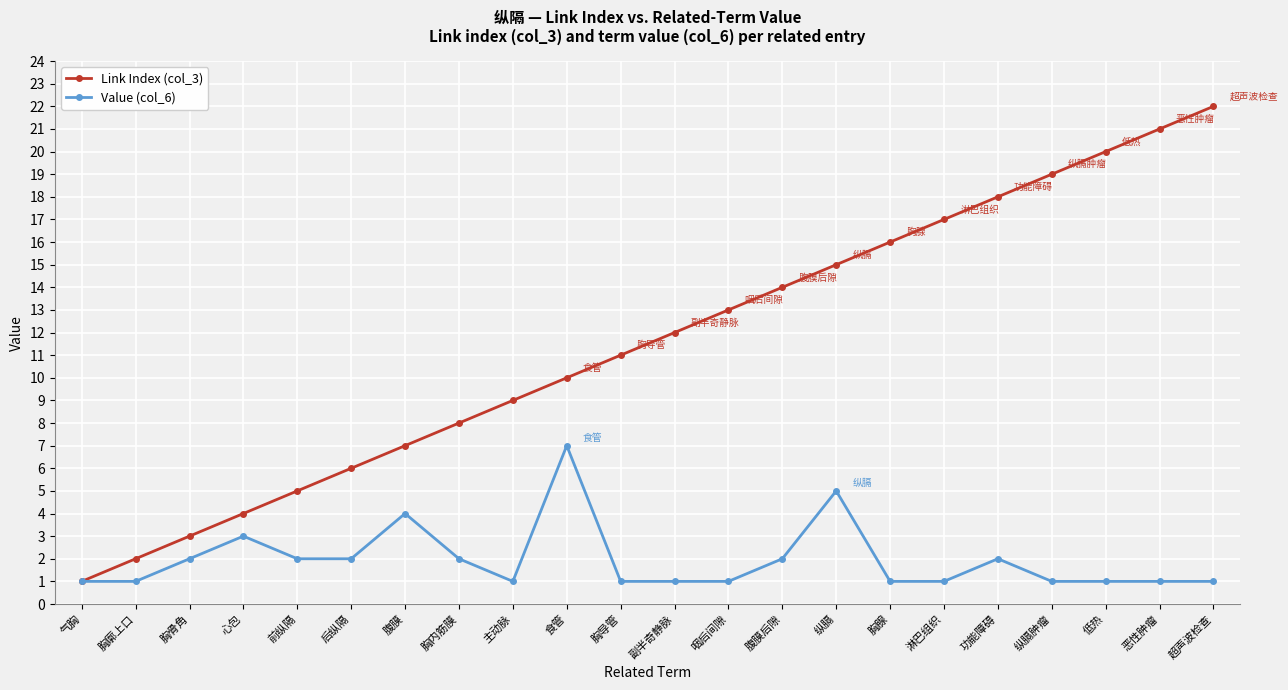

Is it true that Value (col_6) equals 2 at 腹膜后隙?

True